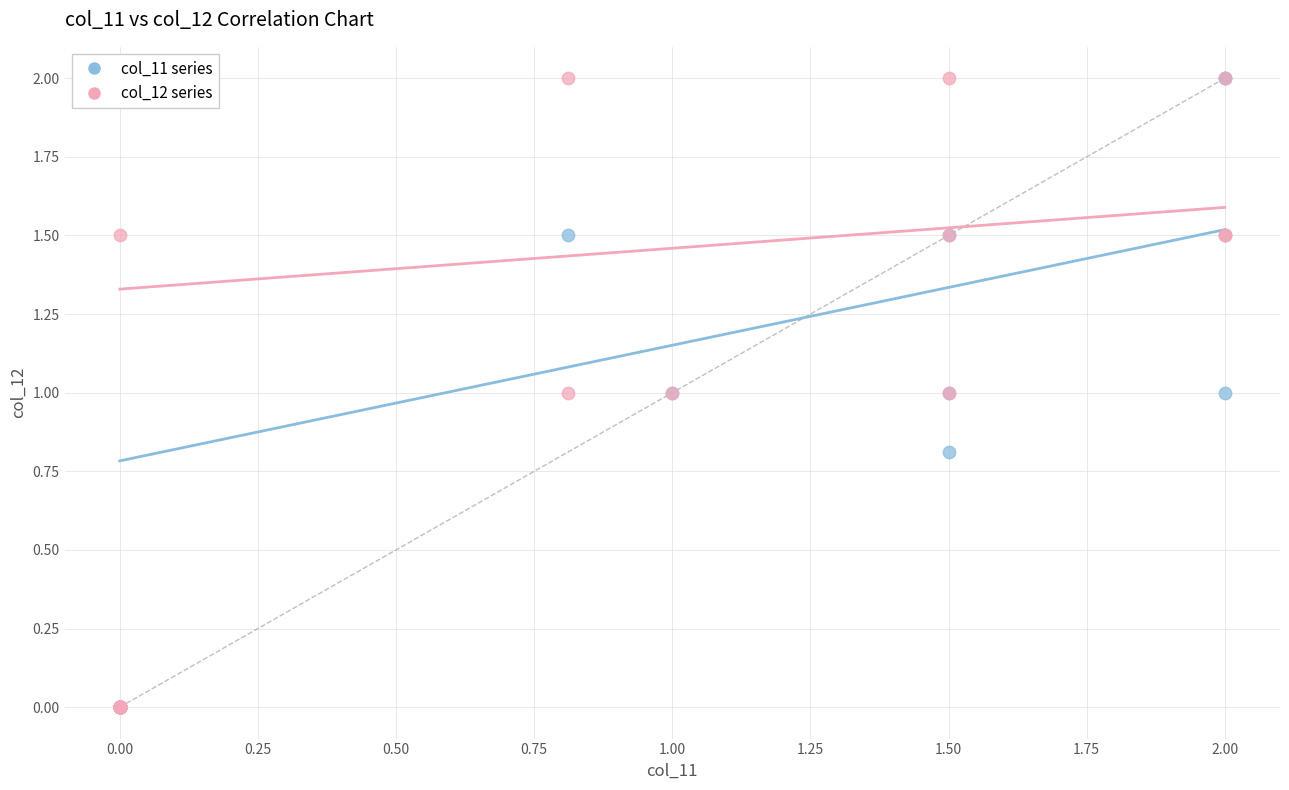

What are all the series names shown in the legend?

col_11 series, col_12 series